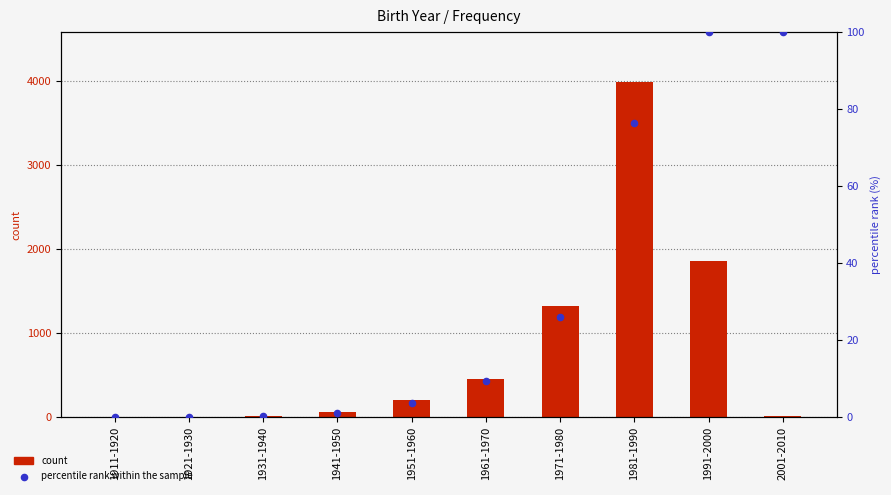

Which series reaches the maximum Y coordinate?

count